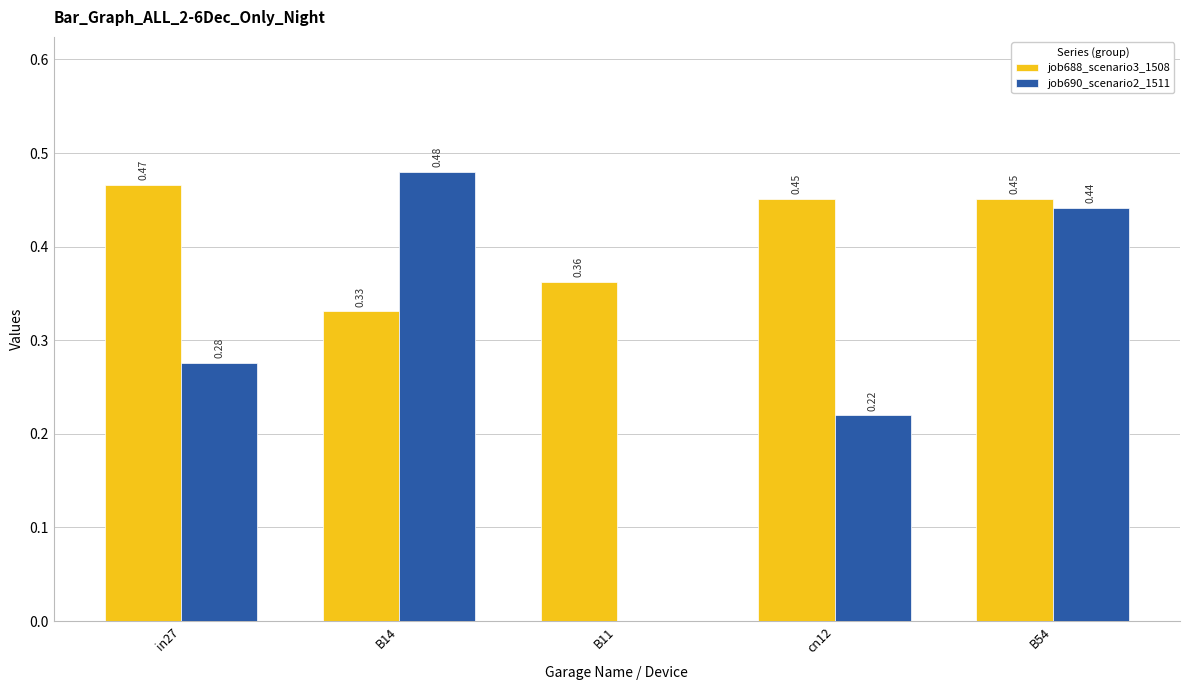

How many values in the job690_scenario2_1511 series exceed 0?

4